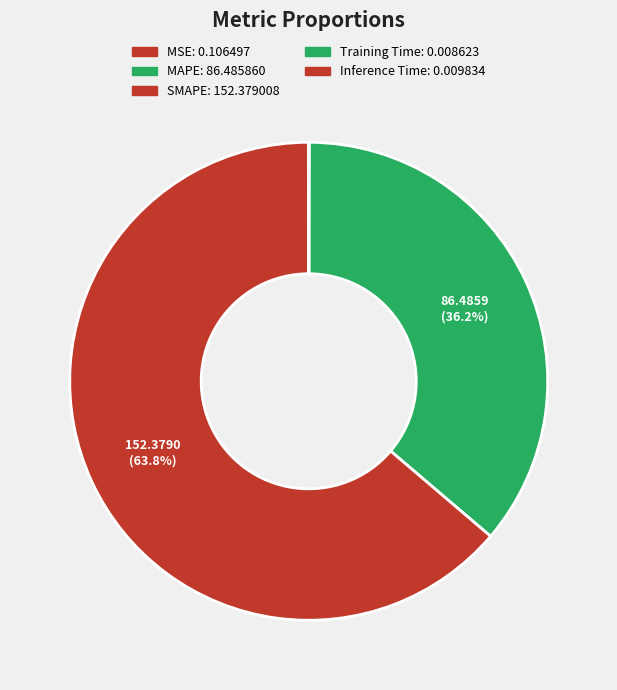

Which slice is the largest?

SMAPE